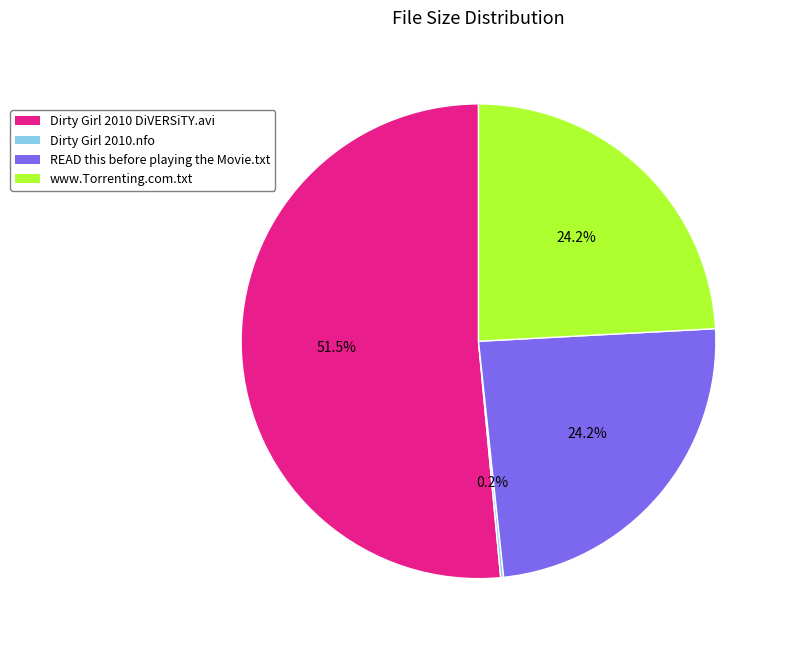

To the nearest percent, what is the combined percentage of Dirty Girl 2010 DiVERSiTY.avi and READ this before playing the Movie.txt?

76%